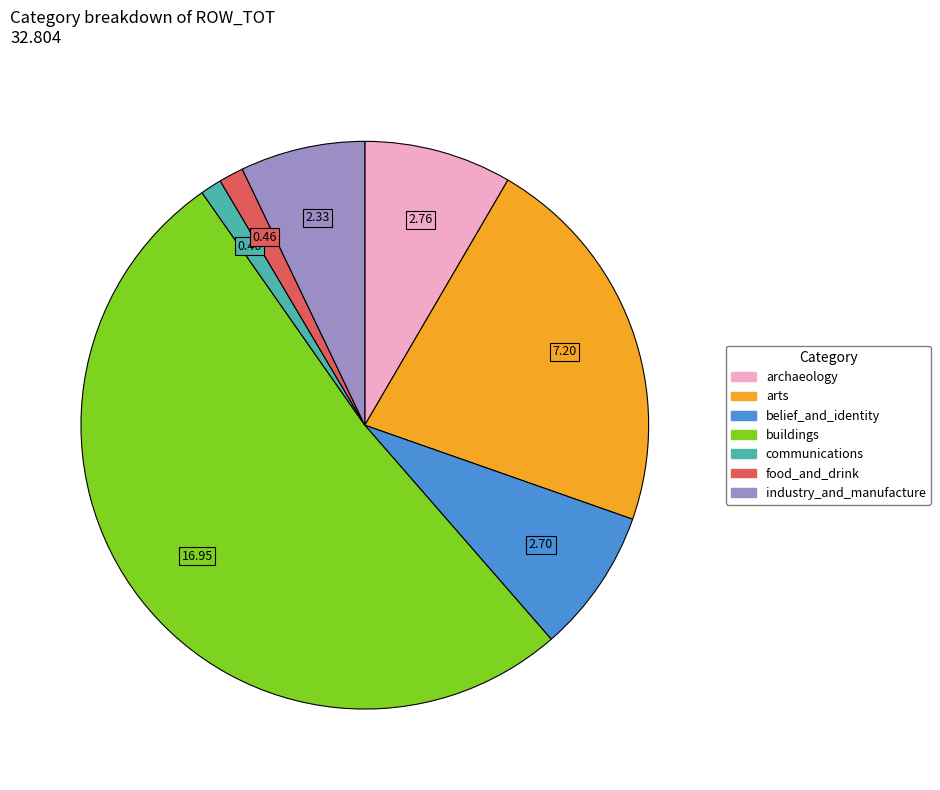

Does any single category account for the majority?

Yes